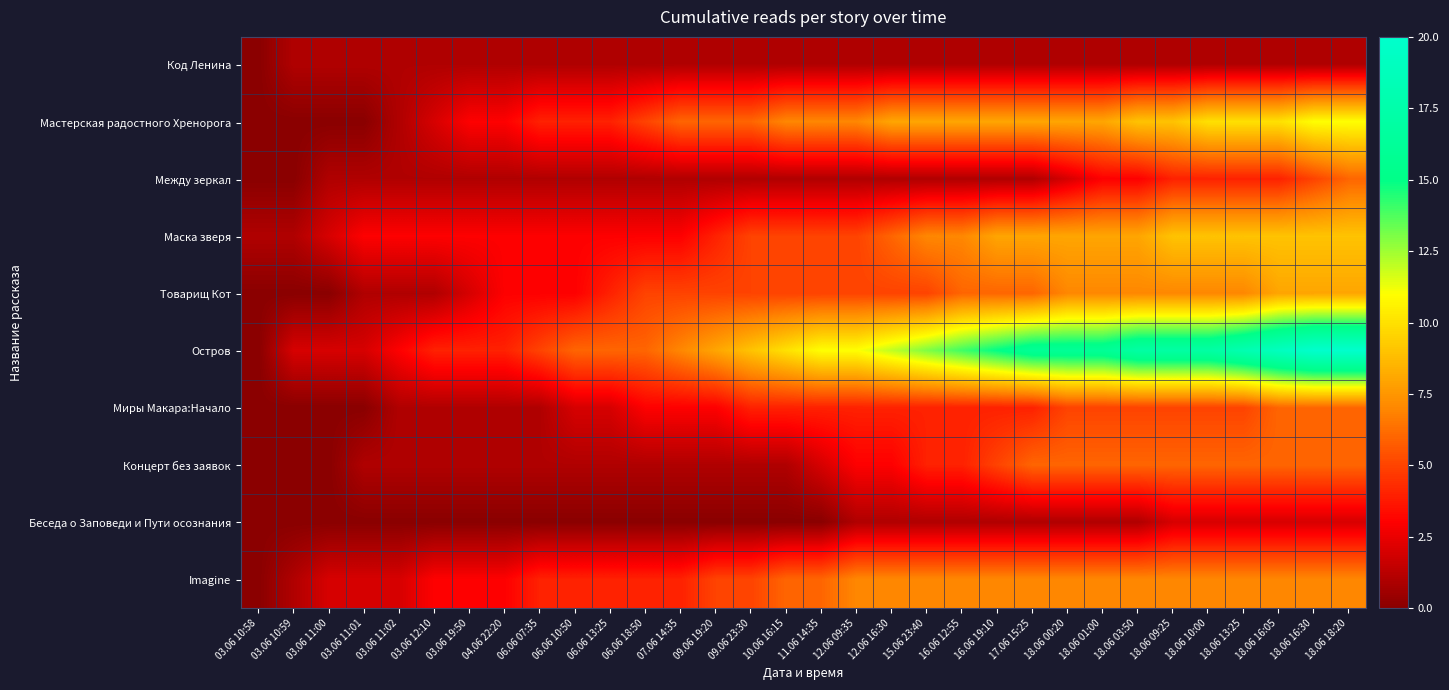

What is the maximum value shown in the chart?

20